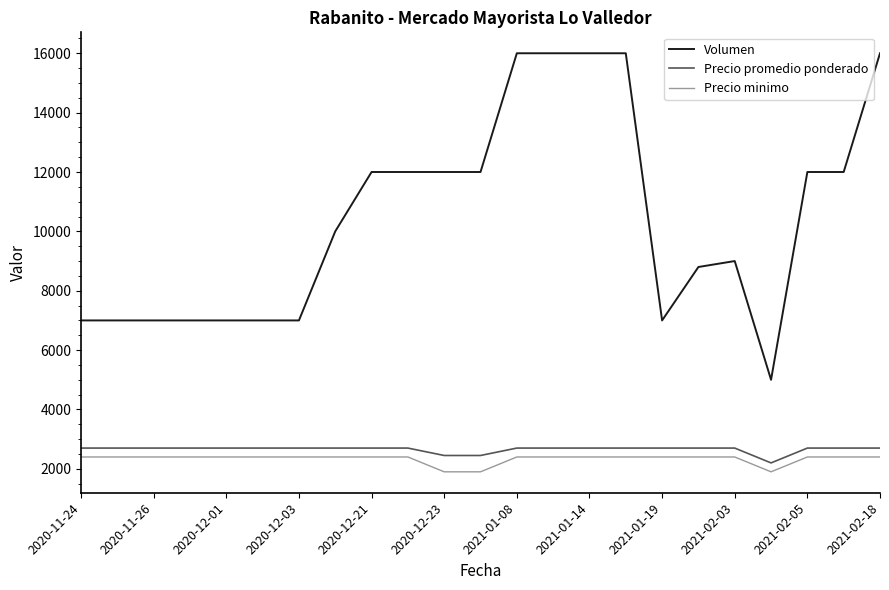

True or false: Precio promedio ponderado and Volumen cross at least once.

False